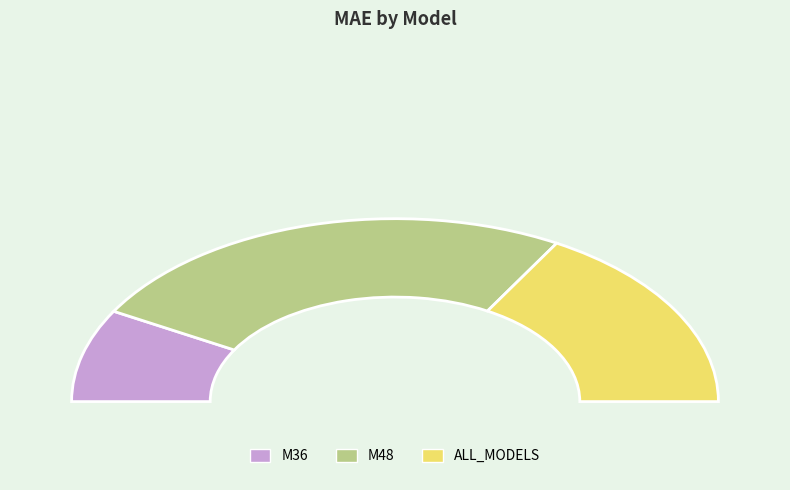

Is there any slice that represents more than half of the pie?

Yes